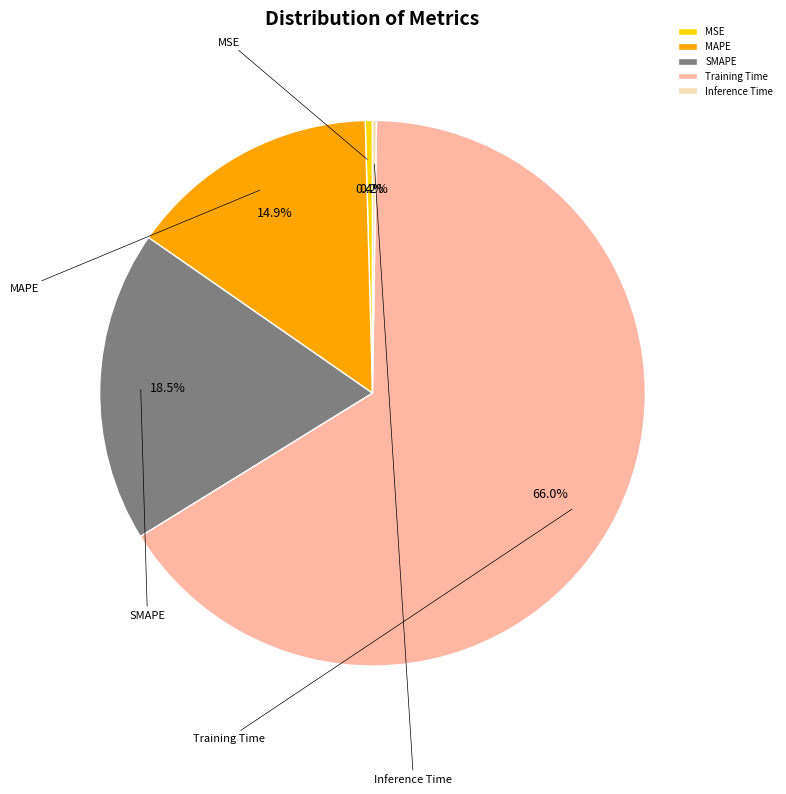

To the nearest percent, what is the combined percentage of Inference Time and MSE?

1%